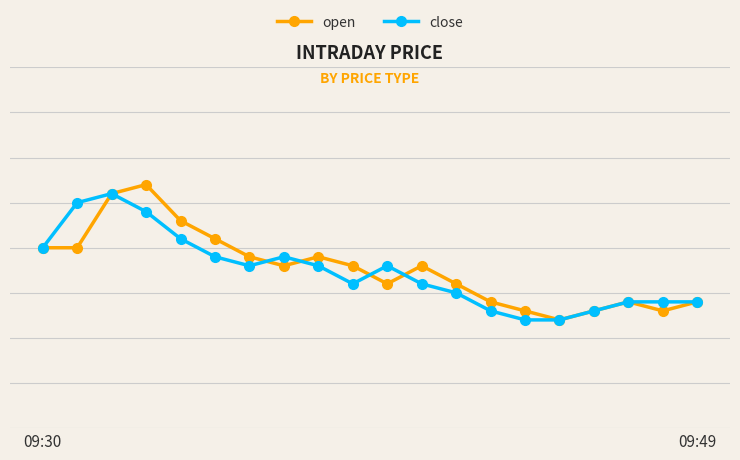

What are all the series names shown in the legend?

open, close